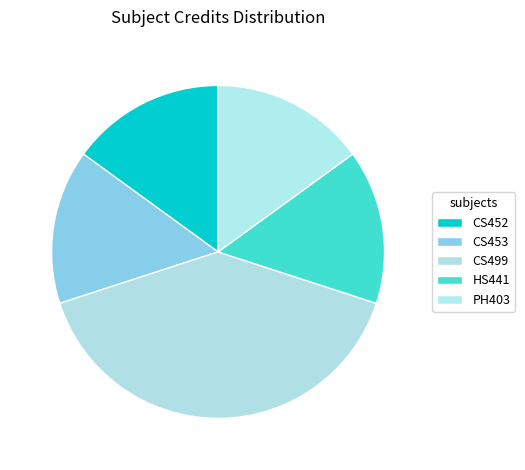

What is the change in value from CS499 to HS441?

-10